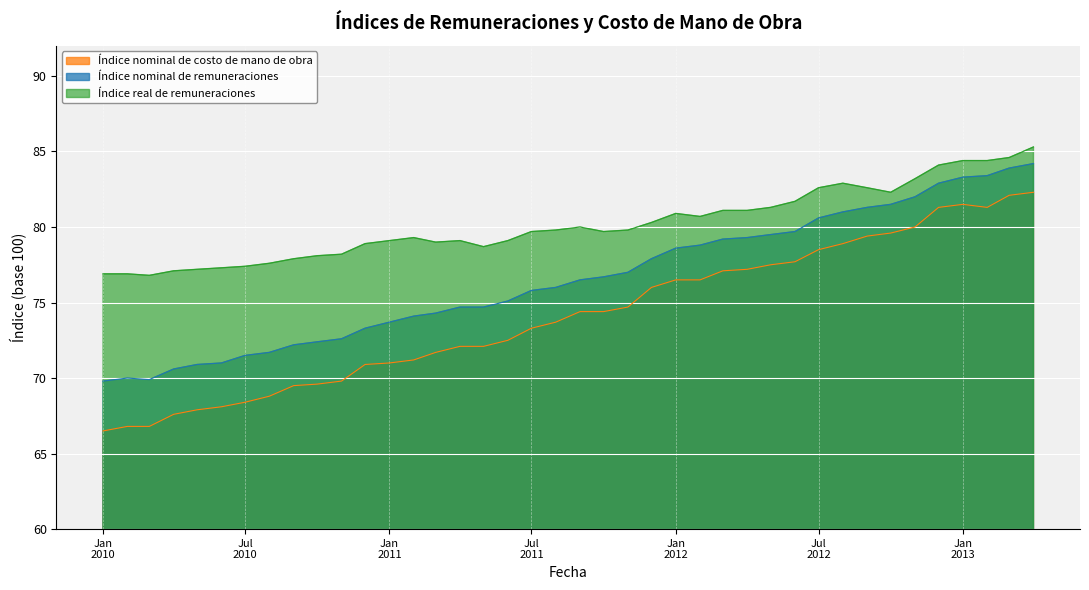

True or false: Índice real de remuneraciones has a value of 143.4 at 2011-07.

False